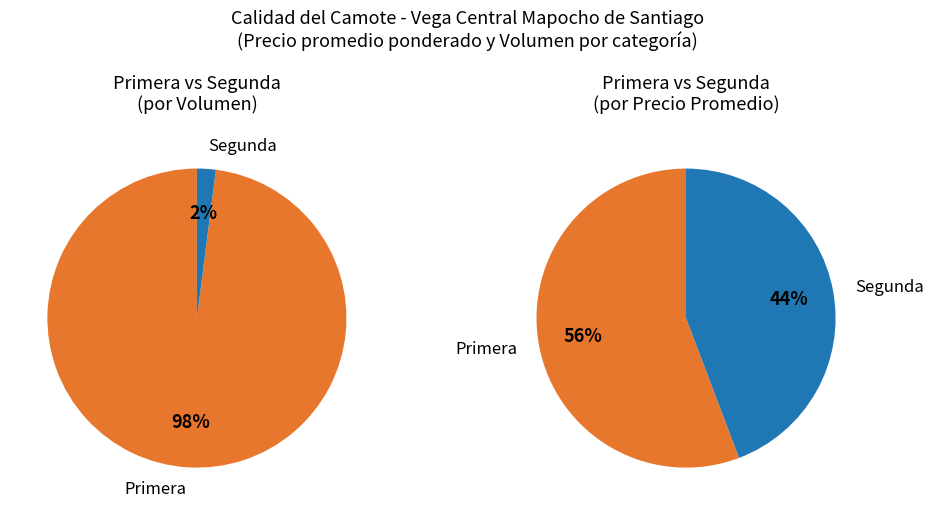

Which category has the biggest portion of the pie?

Primera